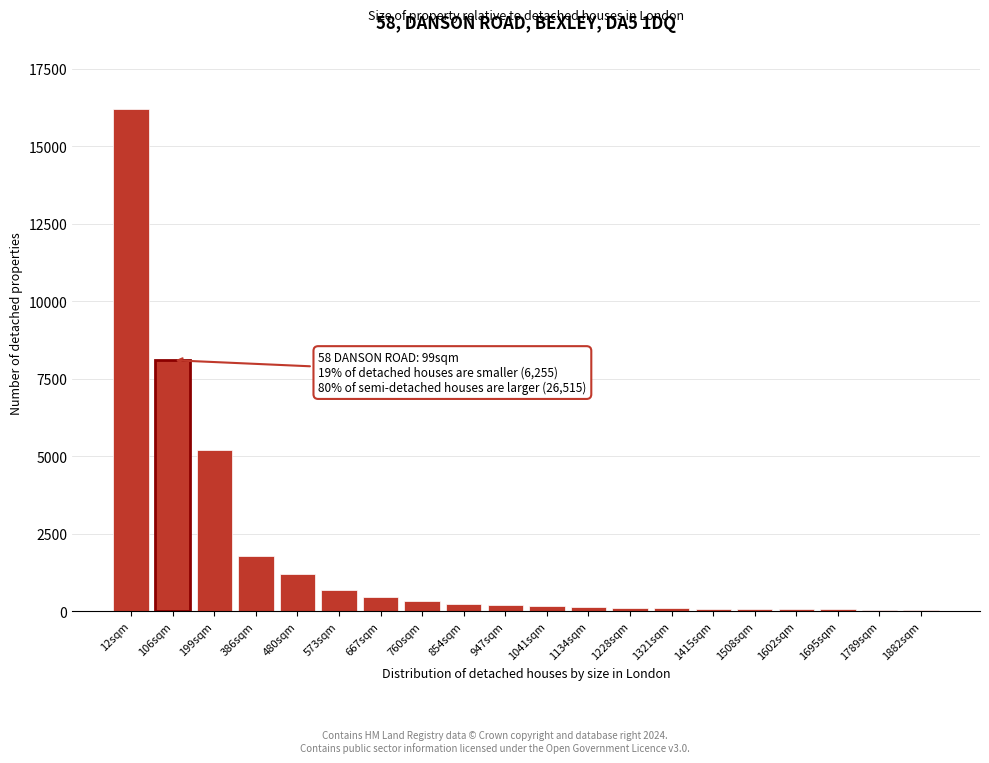

What is the greatest value displayed?

16200